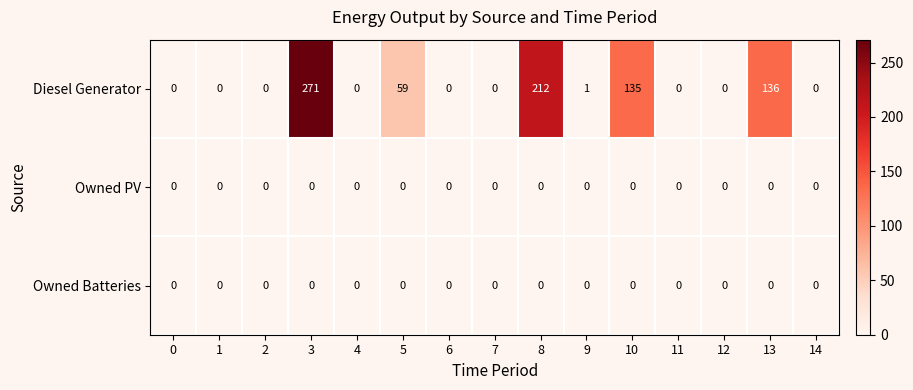

What is the difference between the second highest and second lowest values in the Diesel Generator series?

212